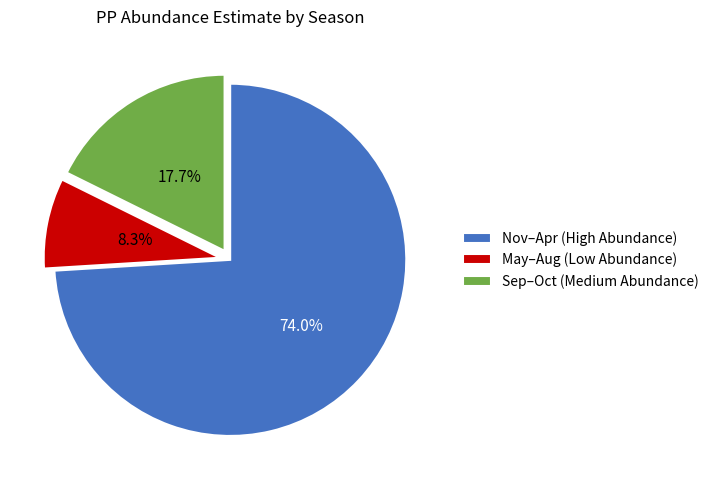

Does Sep–Oct (Medium Abundance) represent more than half of the total?

No